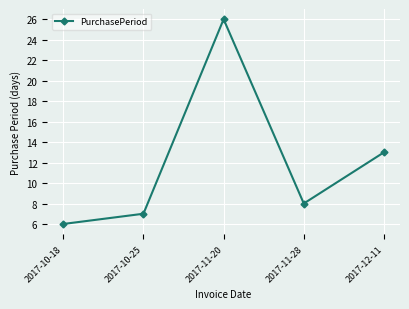

What is the approximate value at 2017-12-11, to the nearest 10?

10